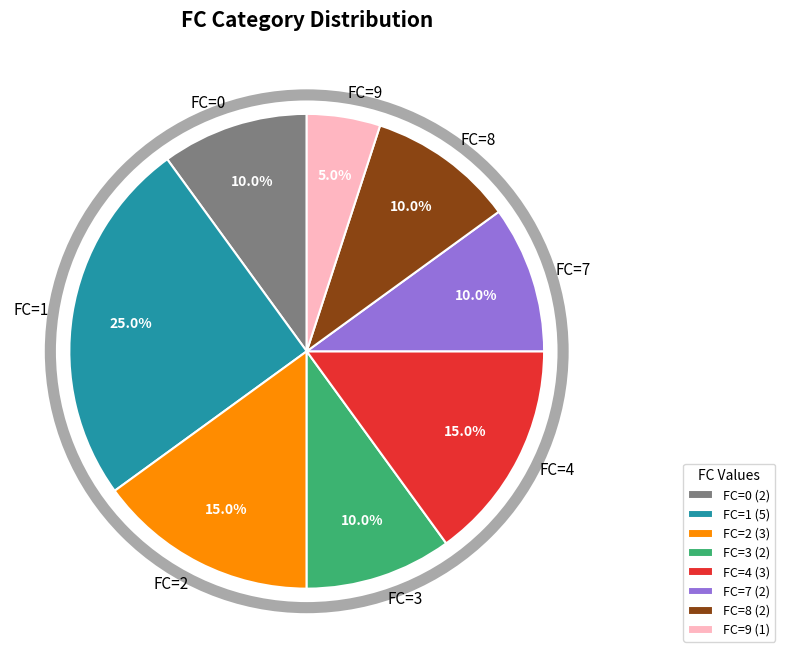

Is there any slice that represents more than half of the pie?

No